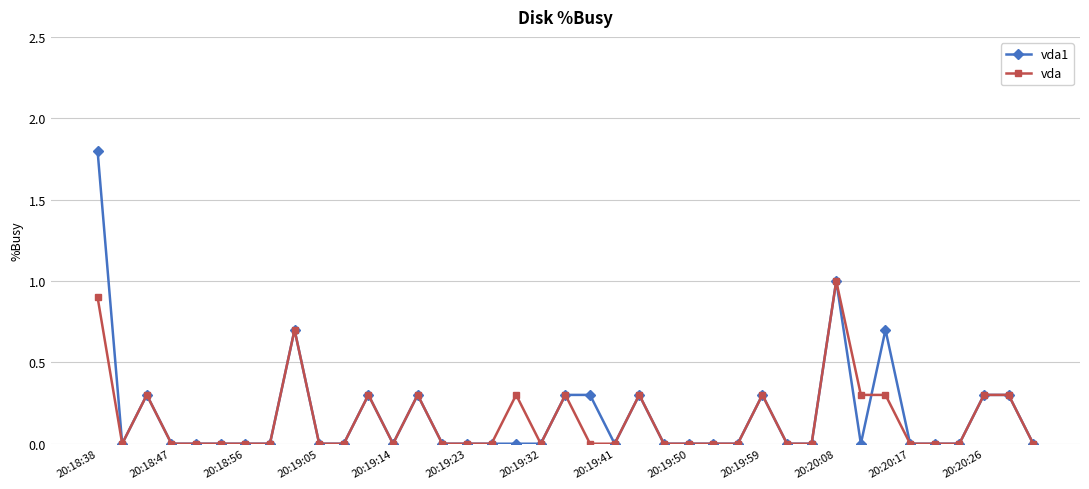

What is the value of the vda point at the 18th from the left?

0.3